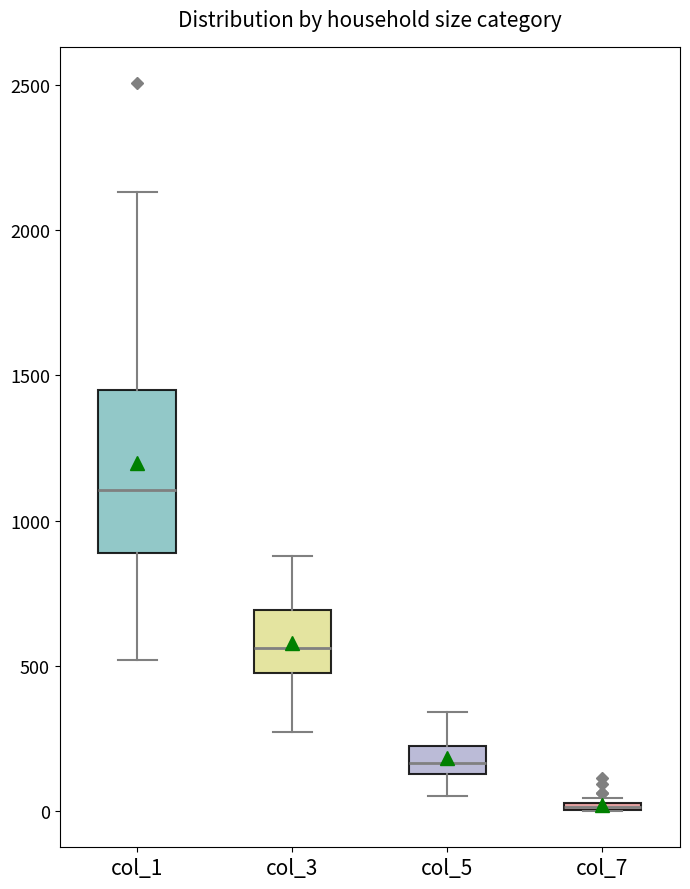

Comparing the boxes themselves (not the whiskers), which one is the tallest?

col_1